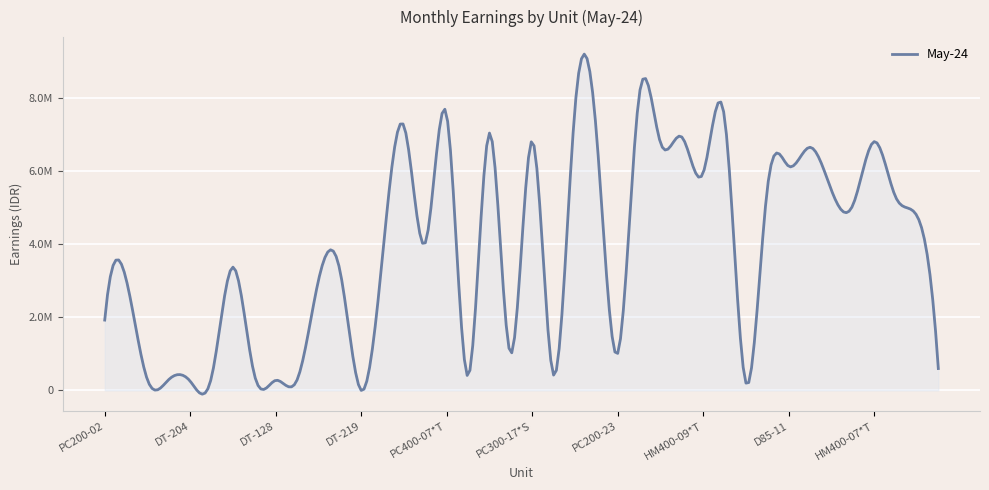

What is the difference between the maximum and second lowest values?

7860000